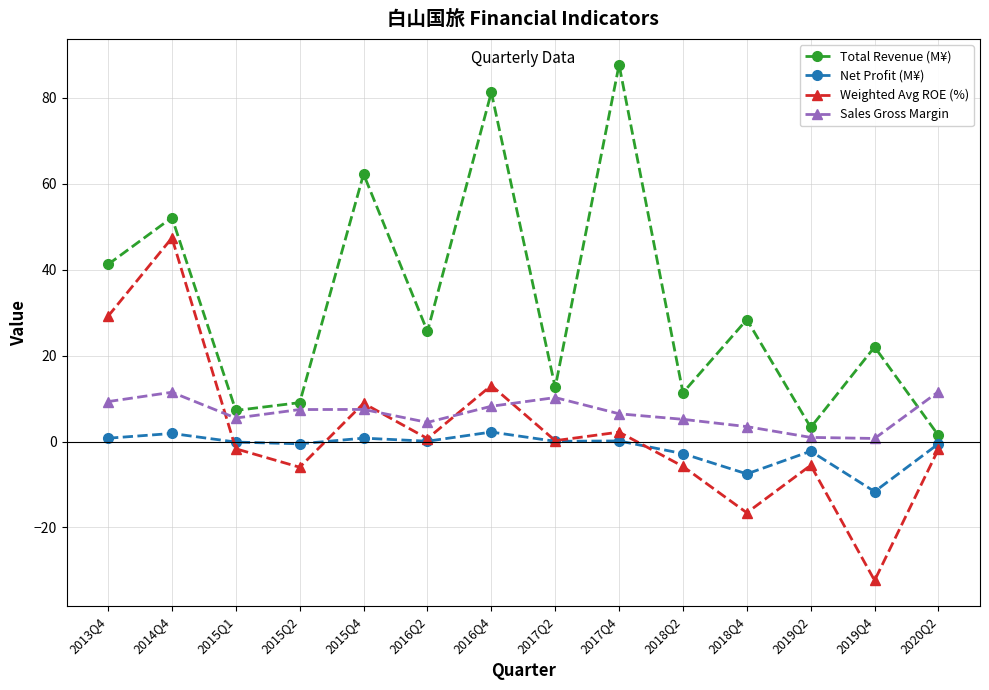

What is the maximum value shown in the chart?

87.7